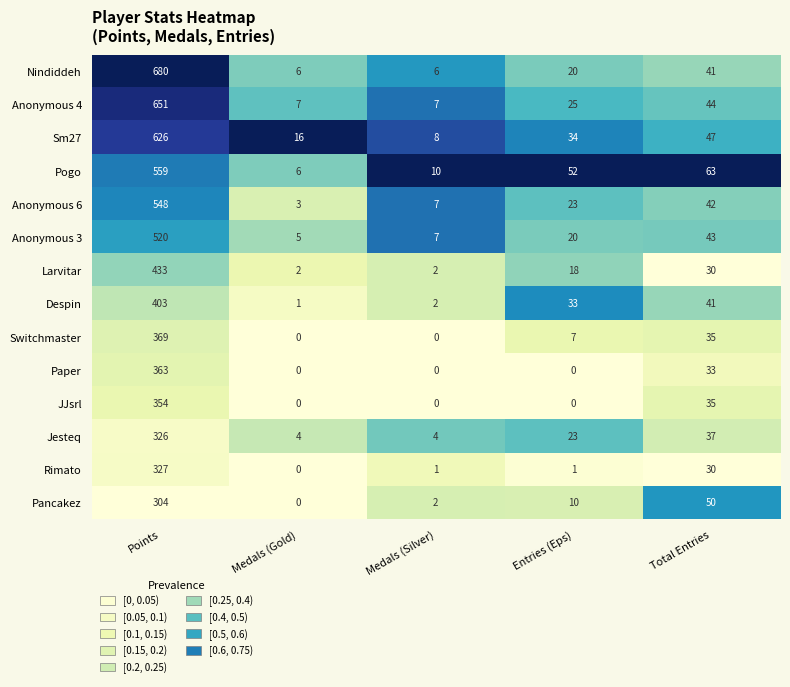

What is the highest value of the JJsrl series?

354